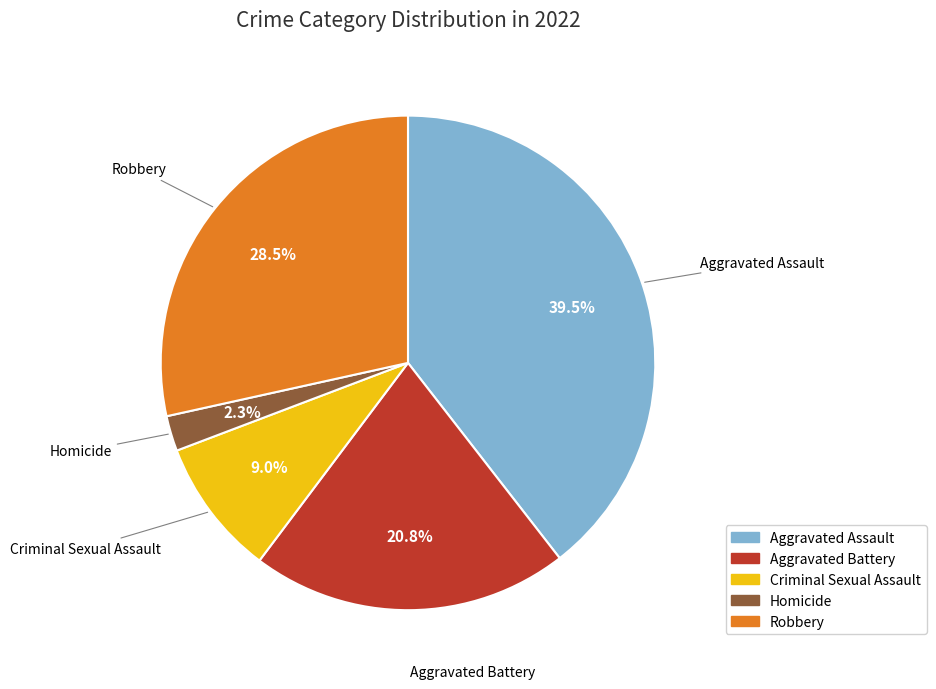

Approximately how many times larger is the value at Criminal Sexual Assault compared to Robbery?

0.3